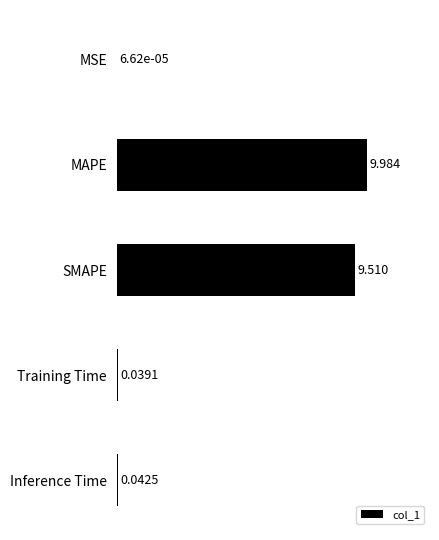

Between Training Time and MAPE, which is larger?

MAPE